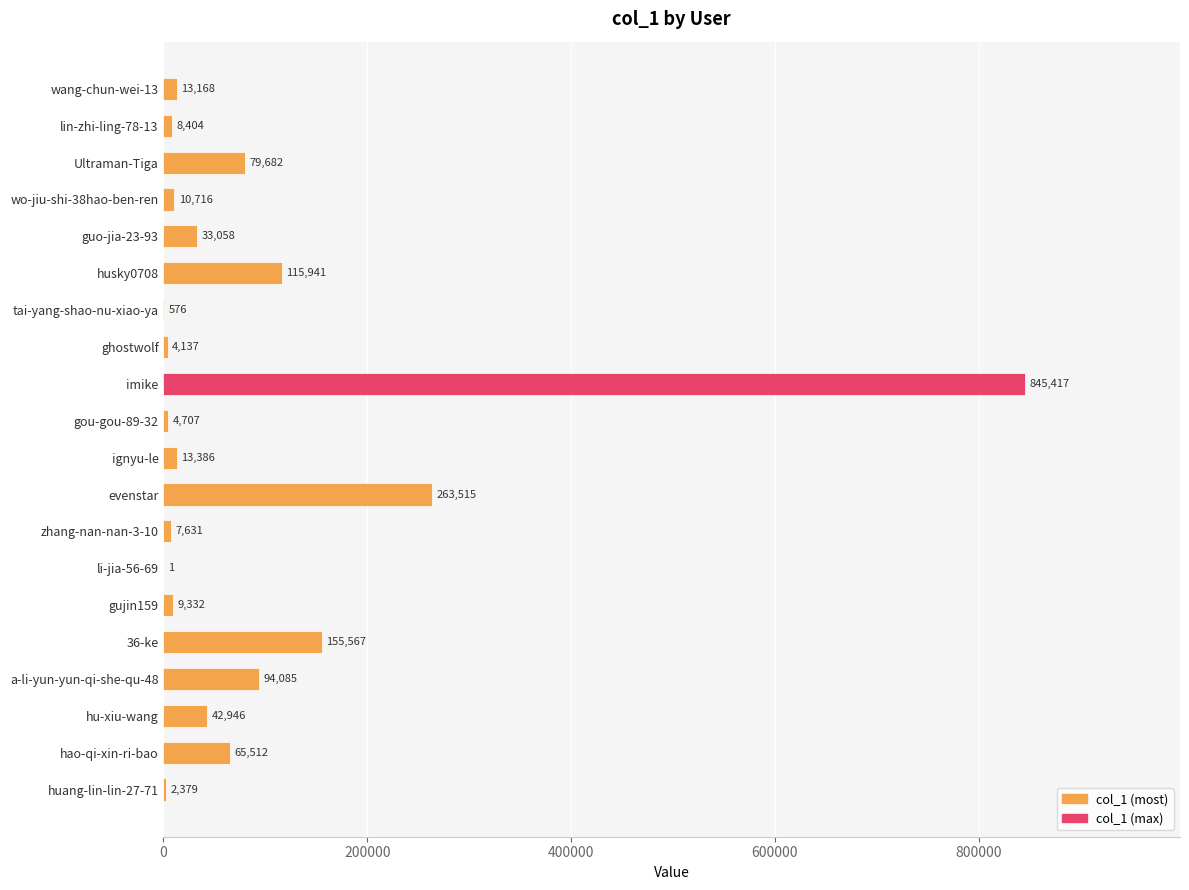

At which category does the chart reach its peak across all series?

imike